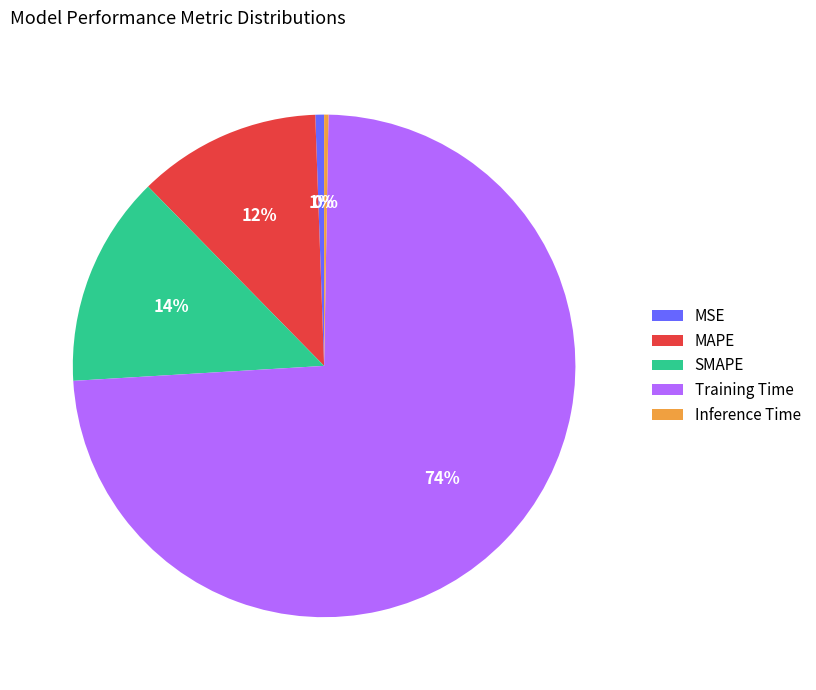

Which slice is the largest?

Training Time